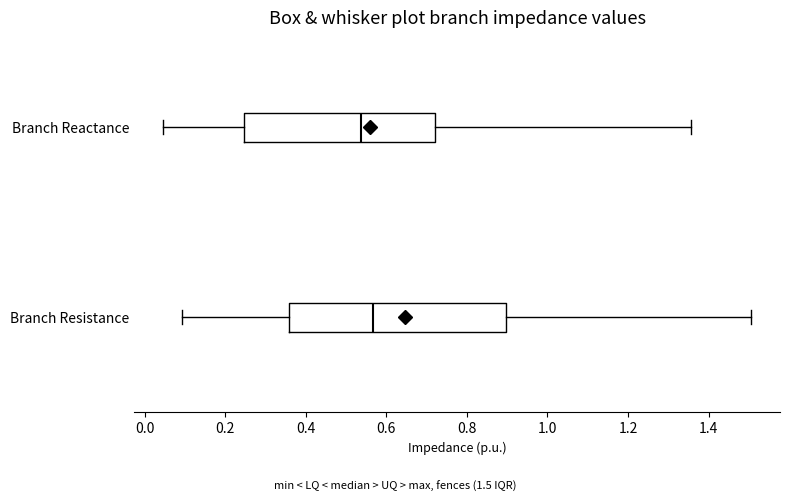

Where does the right whisker of the box for Branch Reactance end on the x-axis? The values are not printed on the chart, so give them approximately, as read against the axis.

1.36